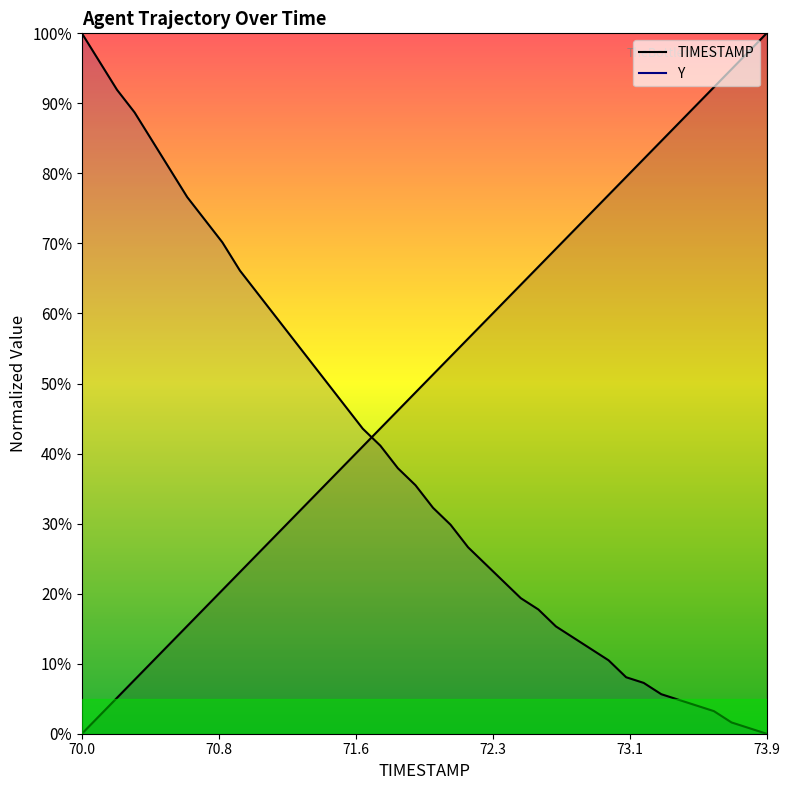

What is the difference between the highest and lowest values at 72.1?

24.0